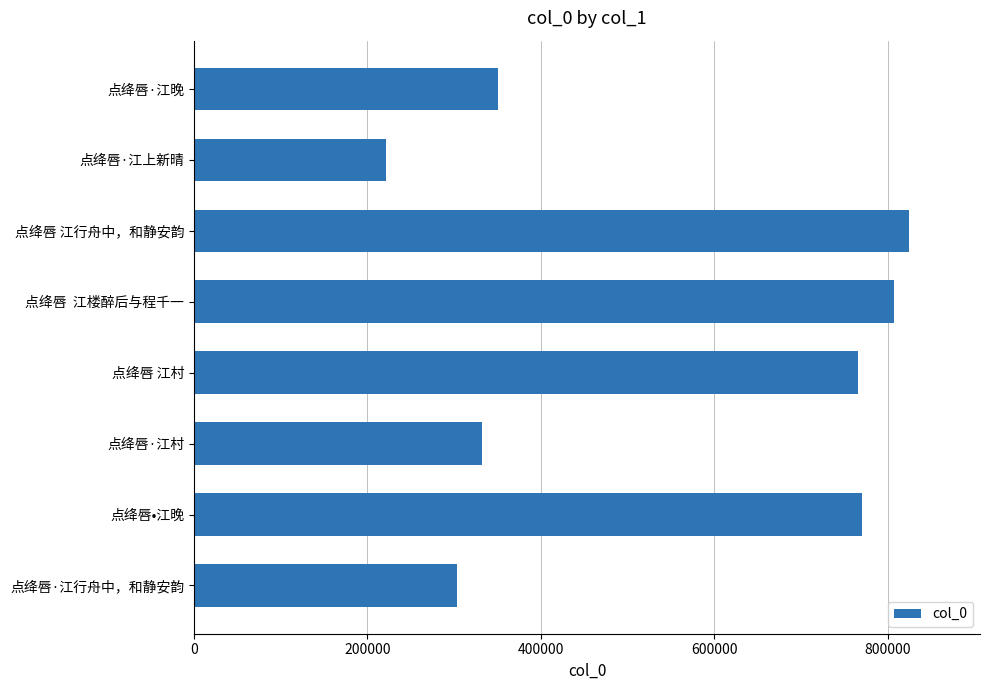

Read the value at 点绛唇•江晚, to the nearest 100.

769900